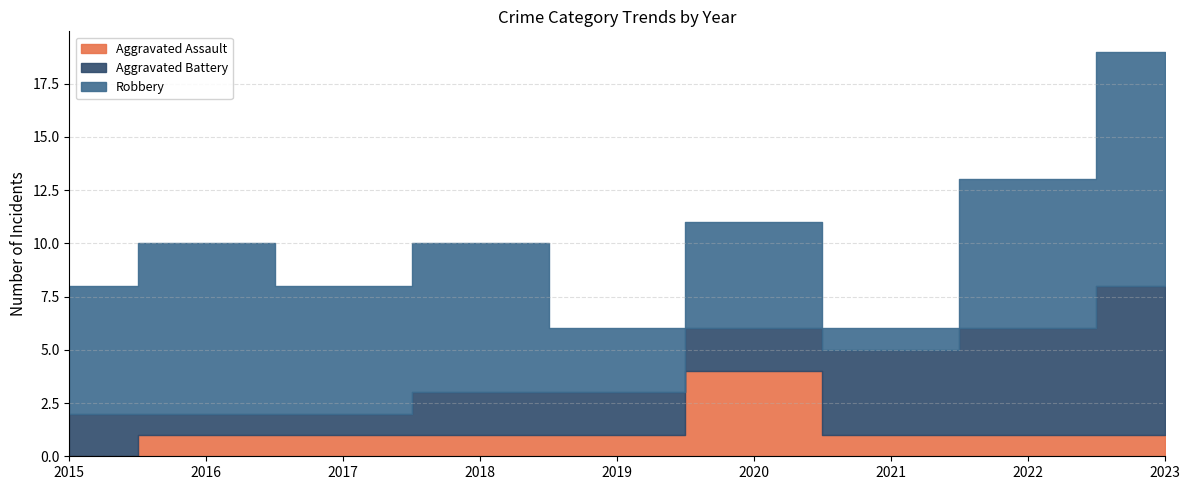

How many values in Aggravated Assault are above zero?

8